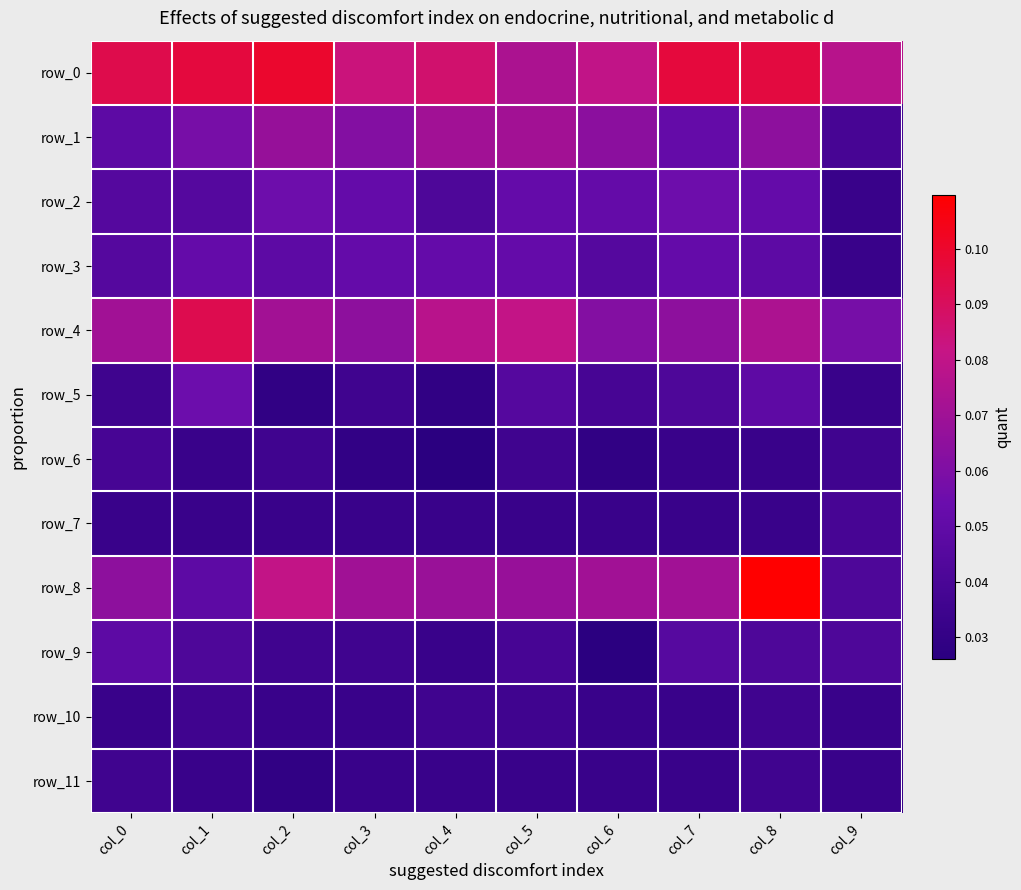

True or false: row_11 has a value of 0.0 at col_4.

False